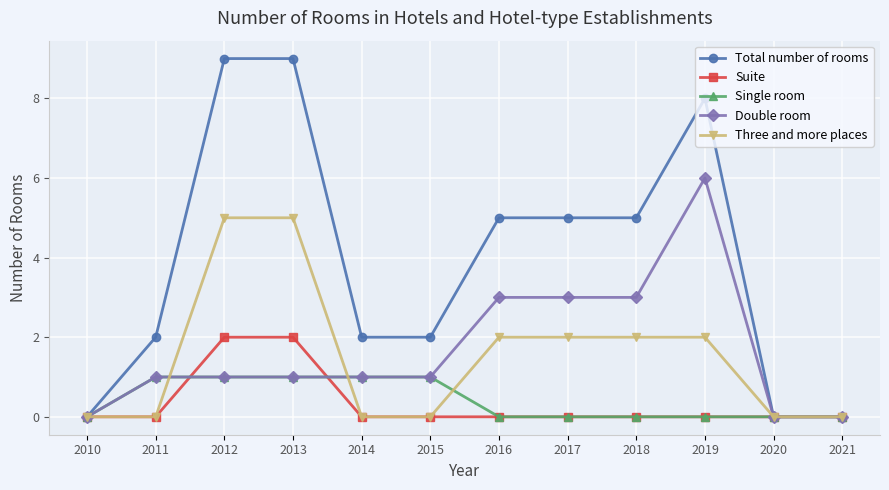

Read the Single room value at 2013.

1